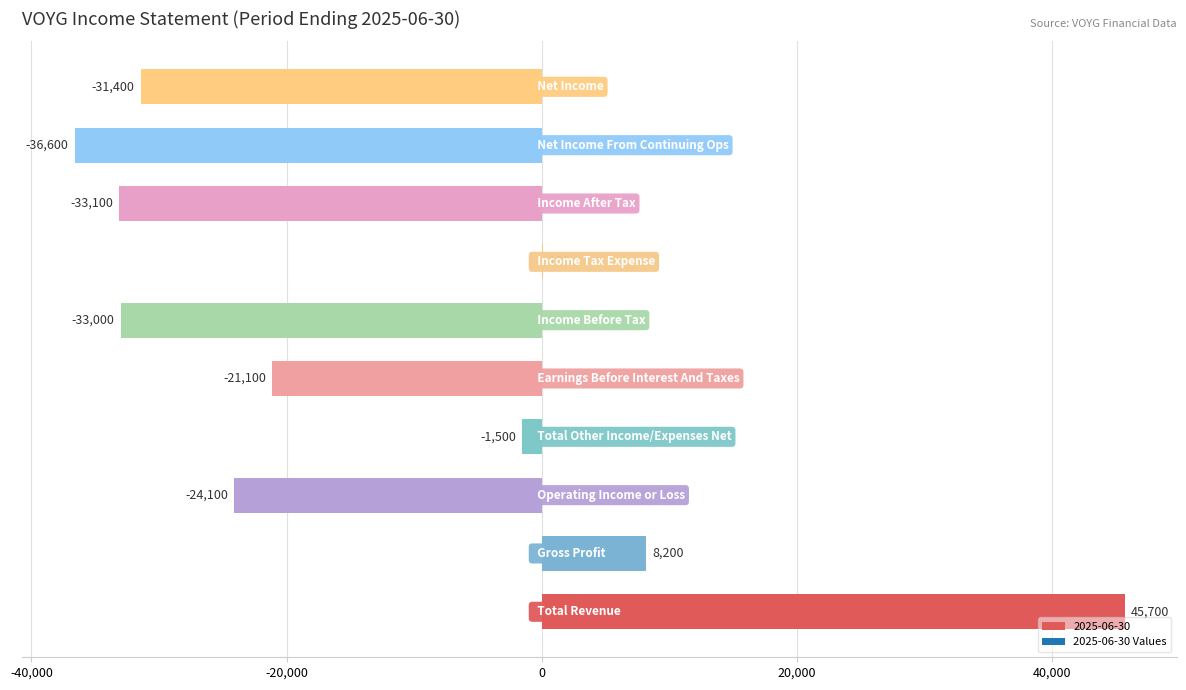

What is the maximum value shown in the chart?

45700